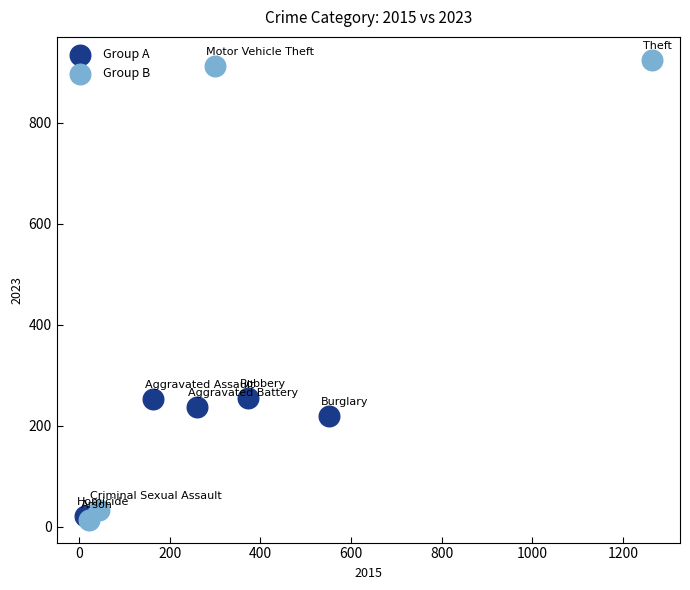

What are all the series names shown in the legend?

Group A, Group B